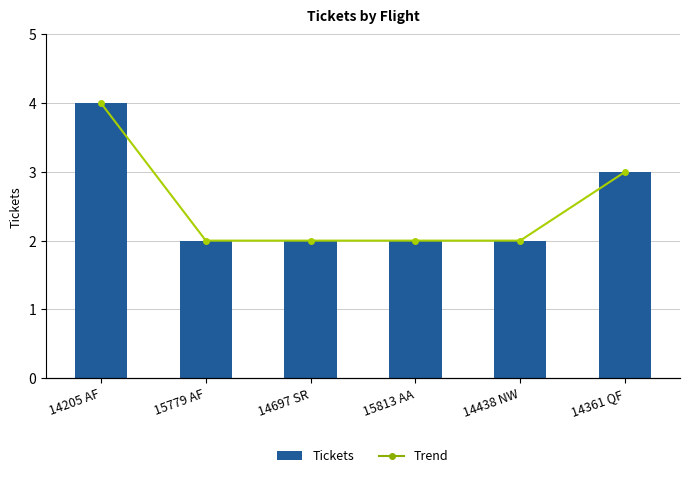

Reading left to right, transcribe all the data shown in this chart.

Tickets: 4	2	2	2	2	3
Trend: 4	2	2	2	2	3